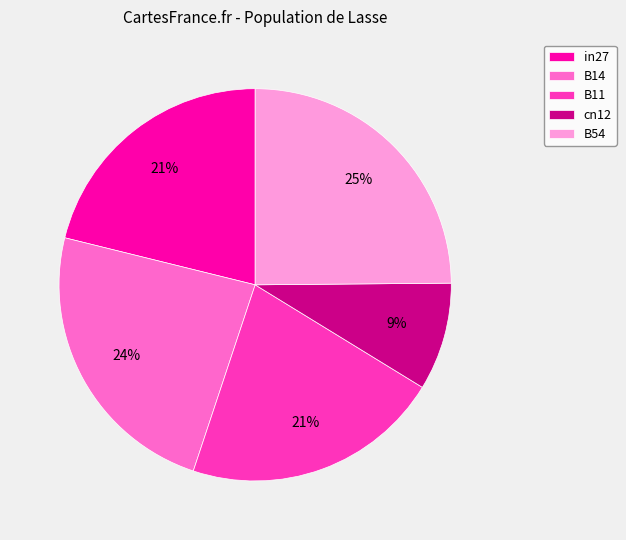

How many segments does this pie chart have?

5